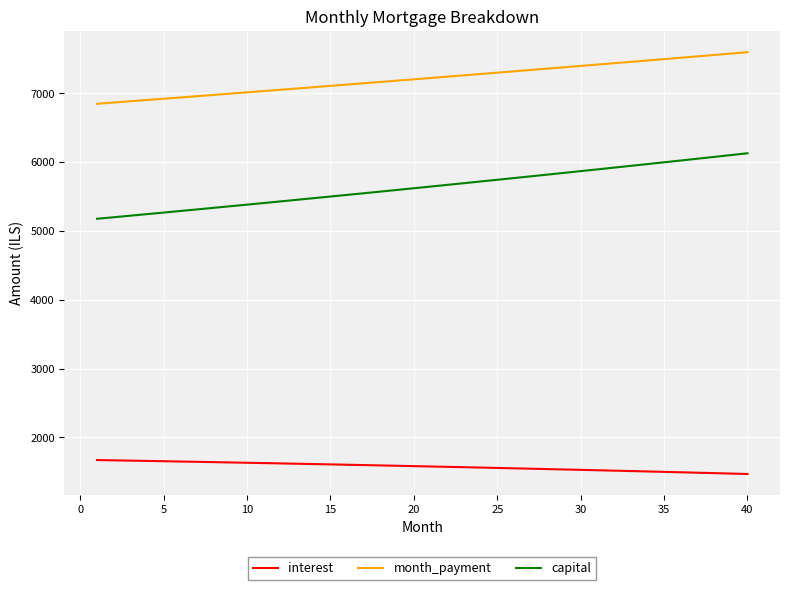

Which series has the widest spread of values?

capital